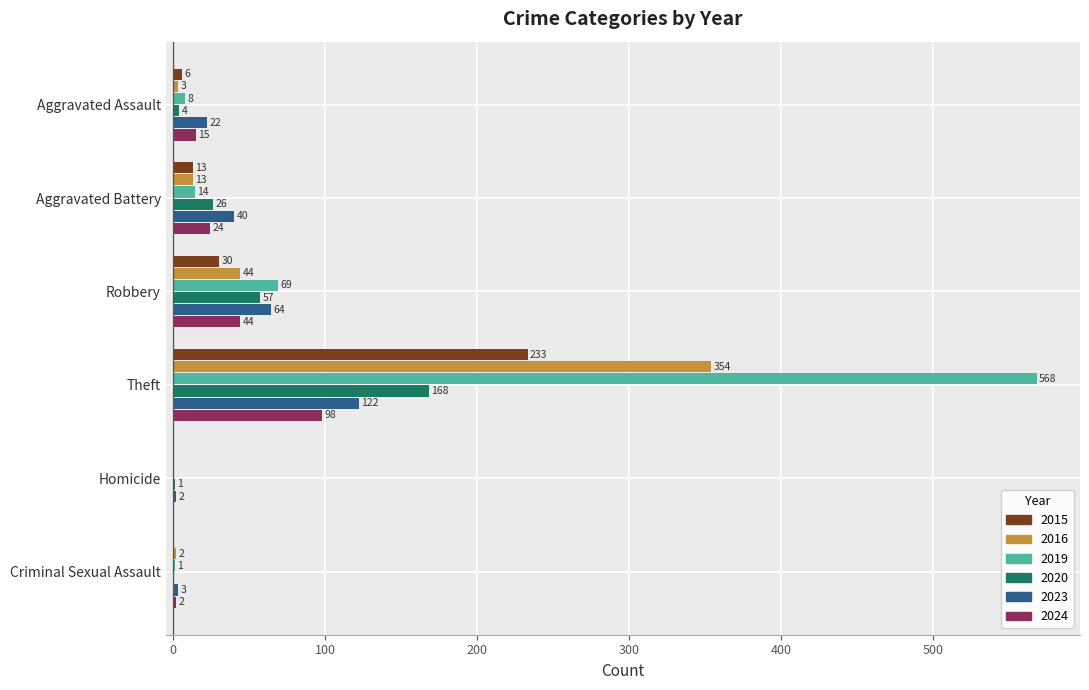

At which category is the sum across all series the highest?

Theft